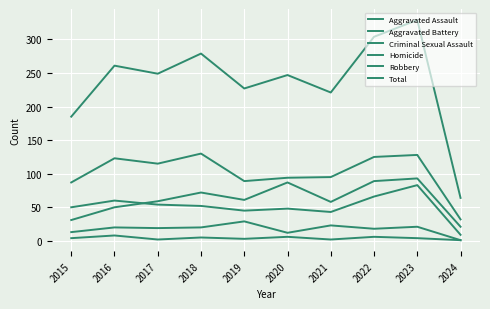

At which category is the sum across all series the highest?

2023